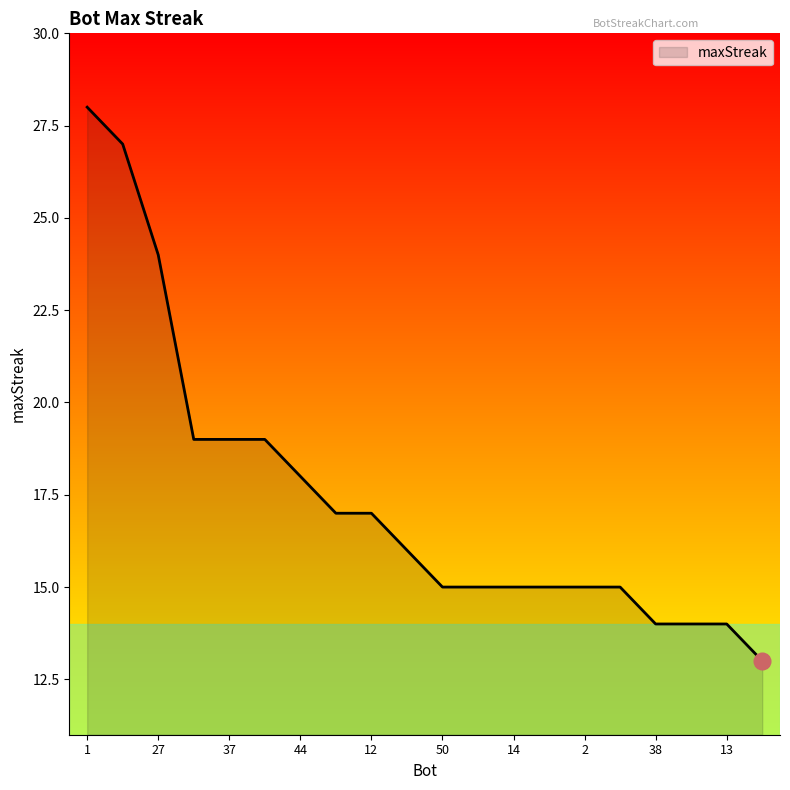

What is the greatest value displayed?

28